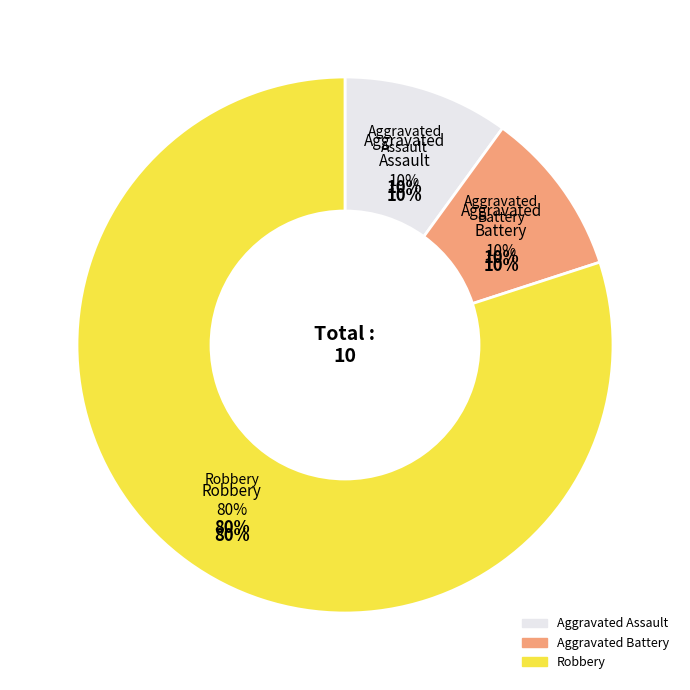

Between Aggravated Battery and Robbery, which is larger?

Robbery